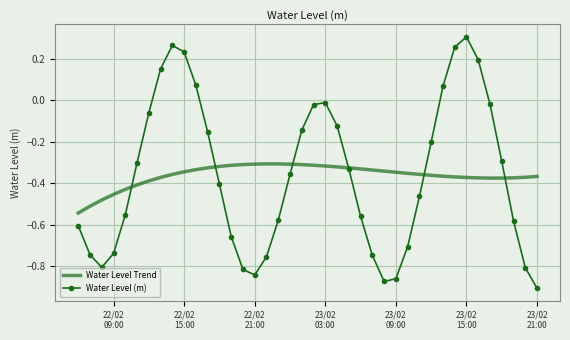

How many intersections are there between Water Level Trend and Water Level (m)?

6